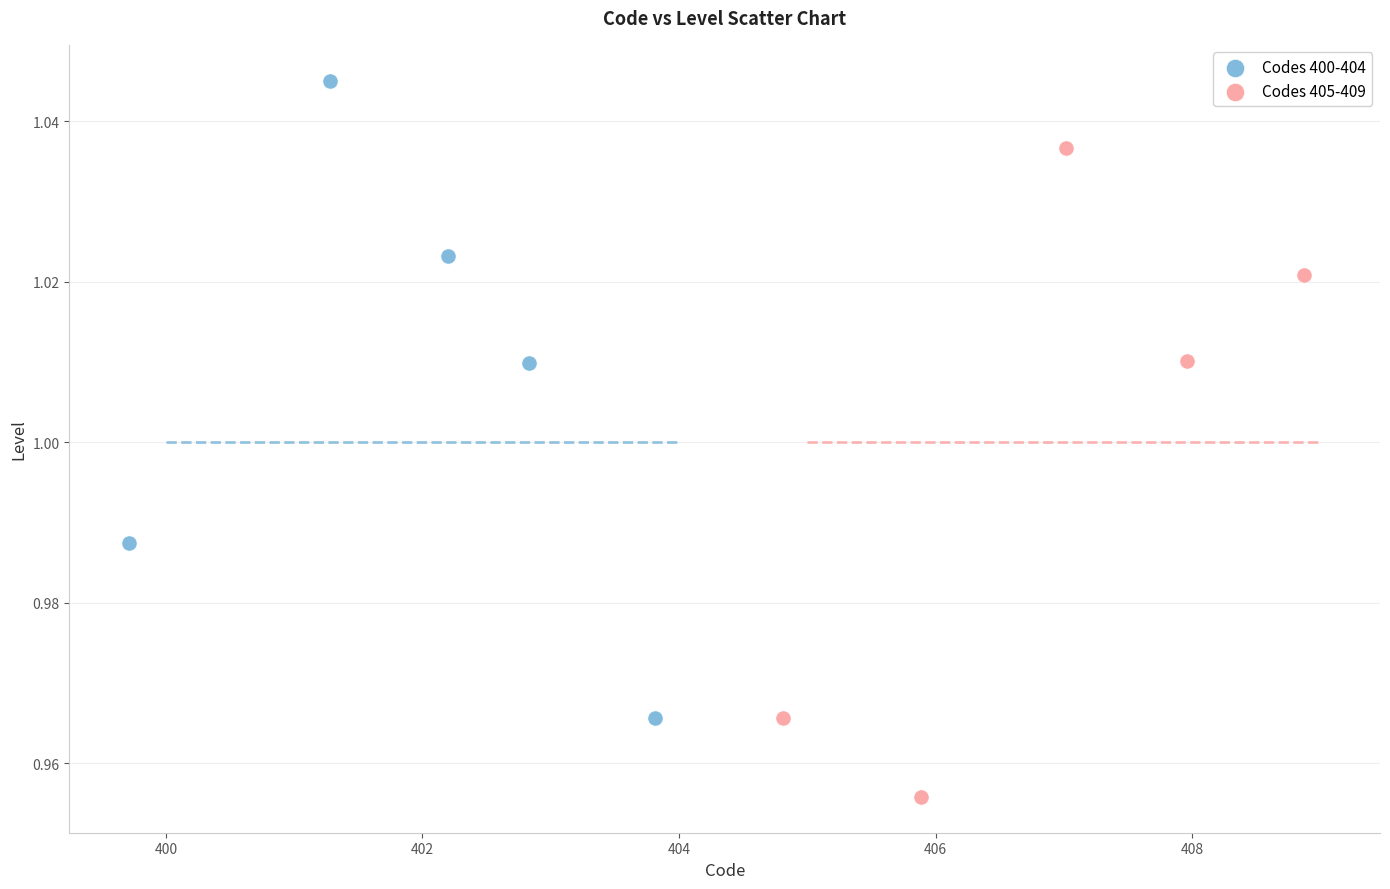

Which series reaches the maximum Y coordinate?

Codes 400-404